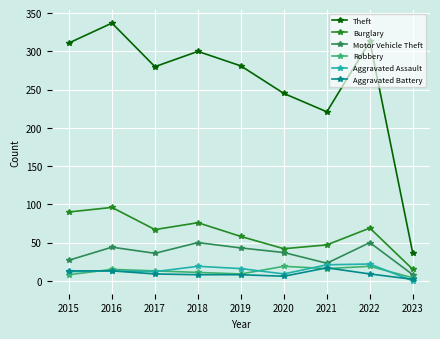

True or false: Aggravated Battery and Motor Vehicle Theft intersect in this chart.

False